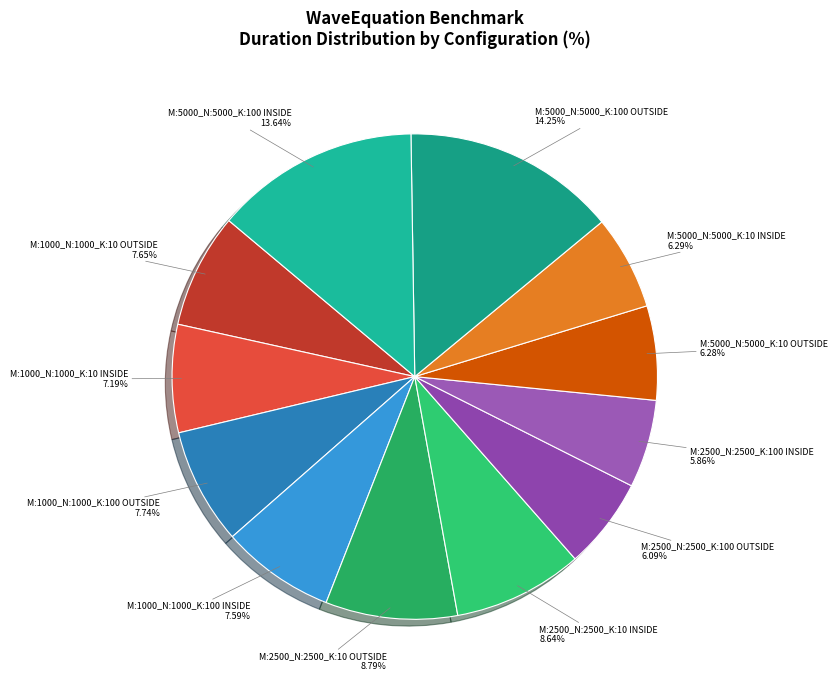

What is the total percentage of M:1000_N:1000_K:100 INSIDE and M:5000_N:5000_K:10 INSIDE?

13.9%